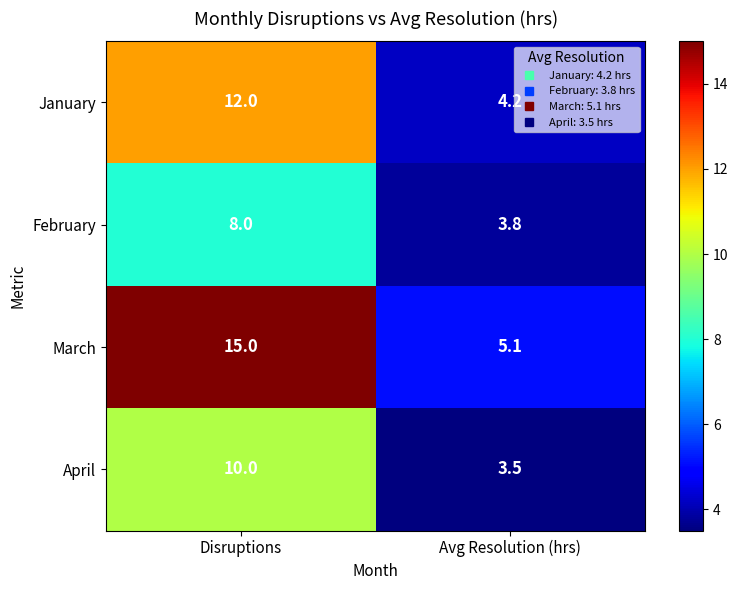

True or false: March has a value of 7.1 at Disruptions.

False